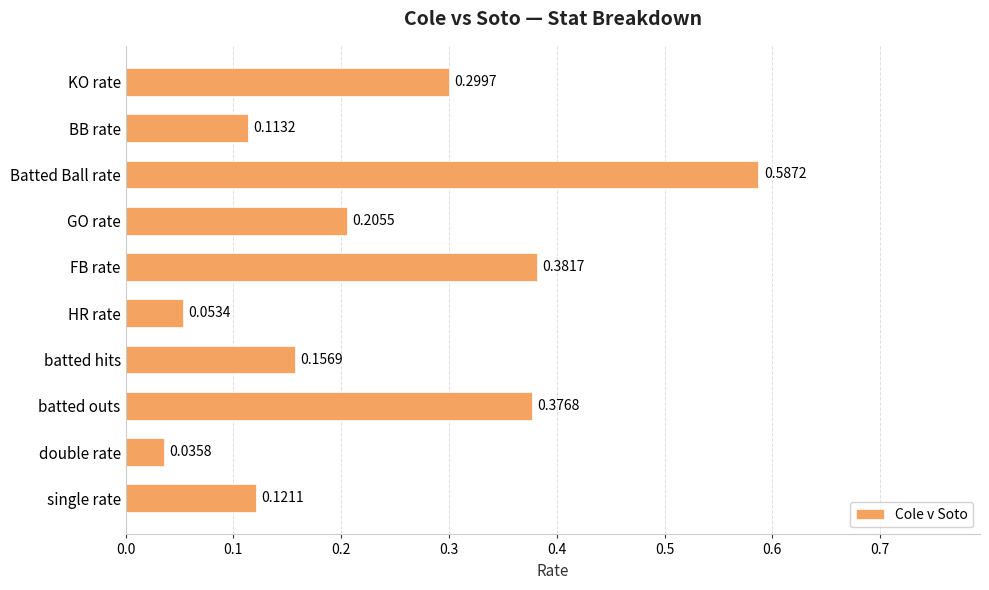

At which category does the chart reach its minimum across all series?

double rate